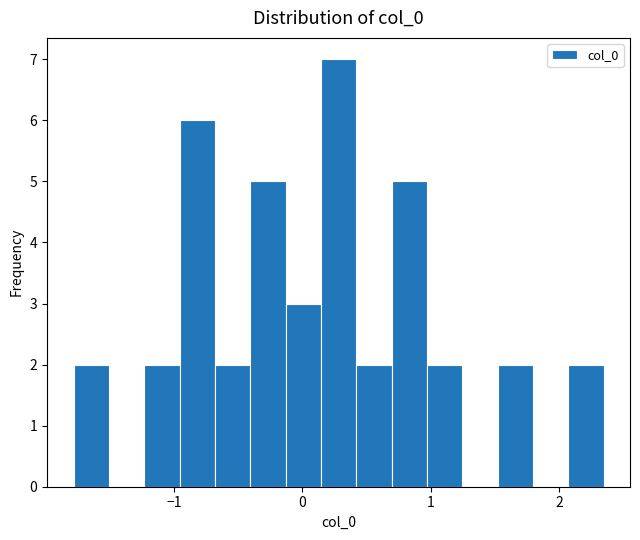

Read against the x-axis, roughly where is the centre of the tallest bar?

0.3